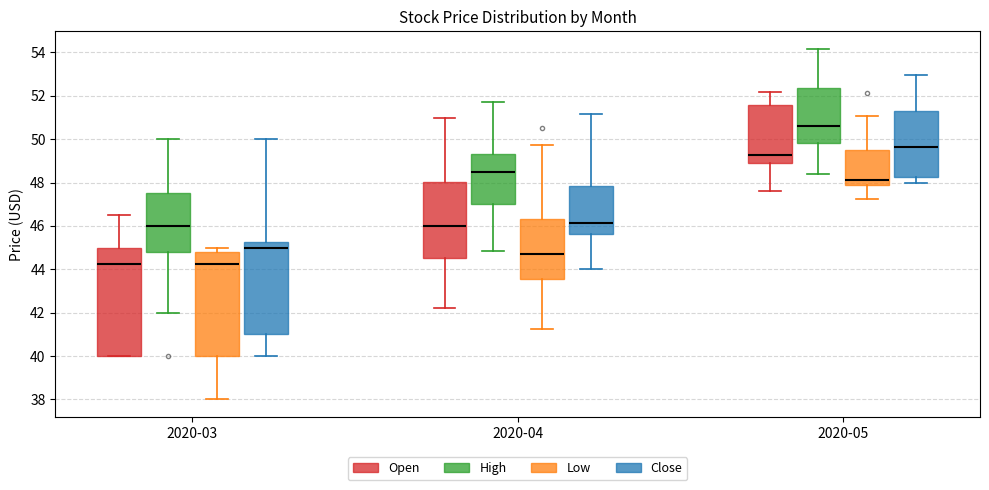

Where does the median line of the box for 2020-03 (Low) sit on the y-axis? The values are not printed on the chart, so give them approximately, as read against the axis.

44.2